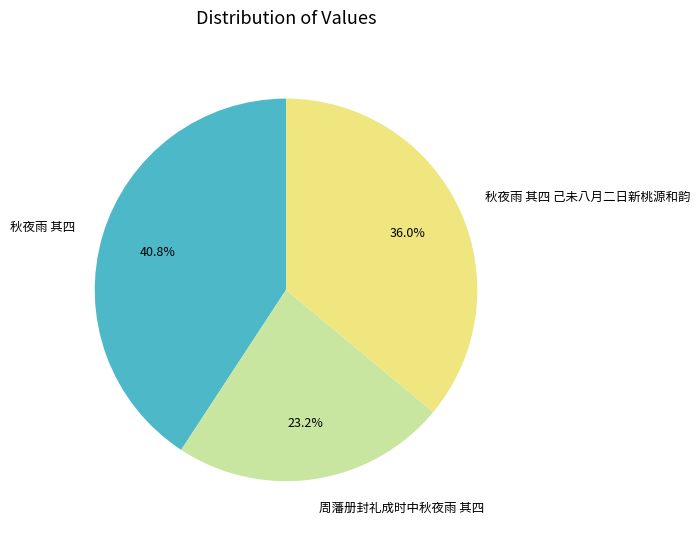

Between 秋夜雨 其四 己未八月二日新桃源和韵 and 秋夜雨 其四, which is larger?

秋夜雨 其四